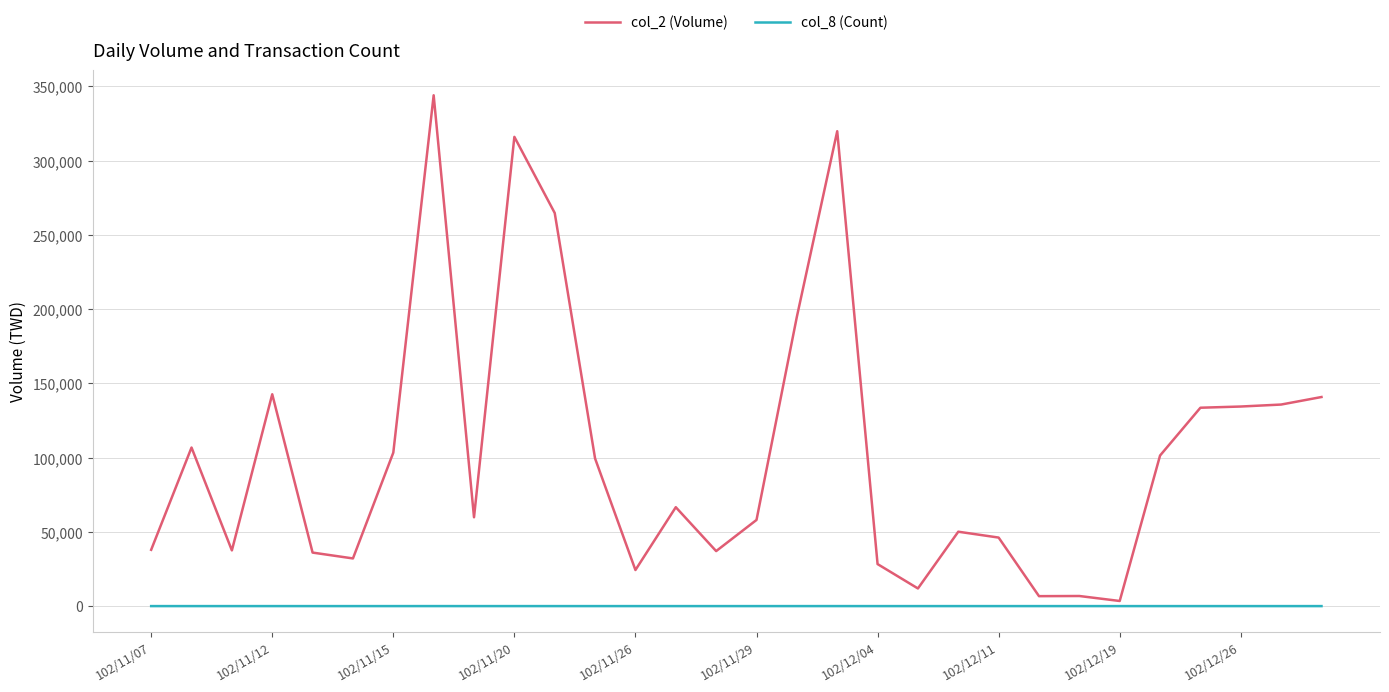

True or false: col_2 (Volume) and col_8 (Count) intersect in this chart.

False